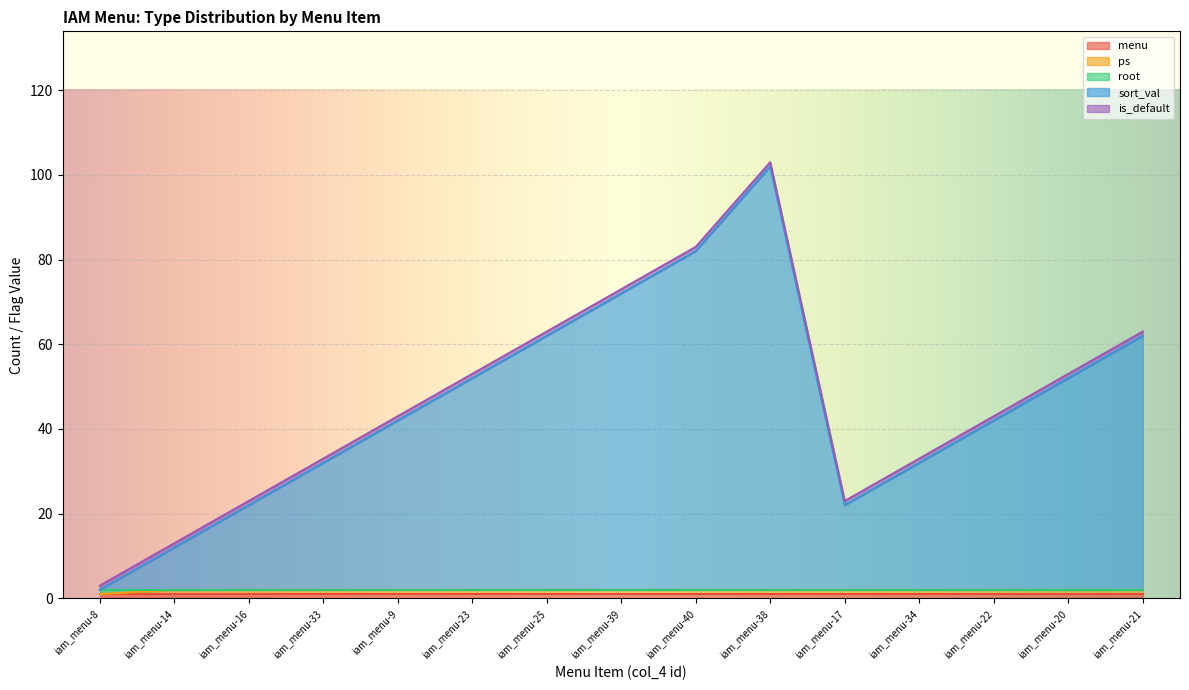

True or false: ps has a value of 1 at iam_menu-38.

True